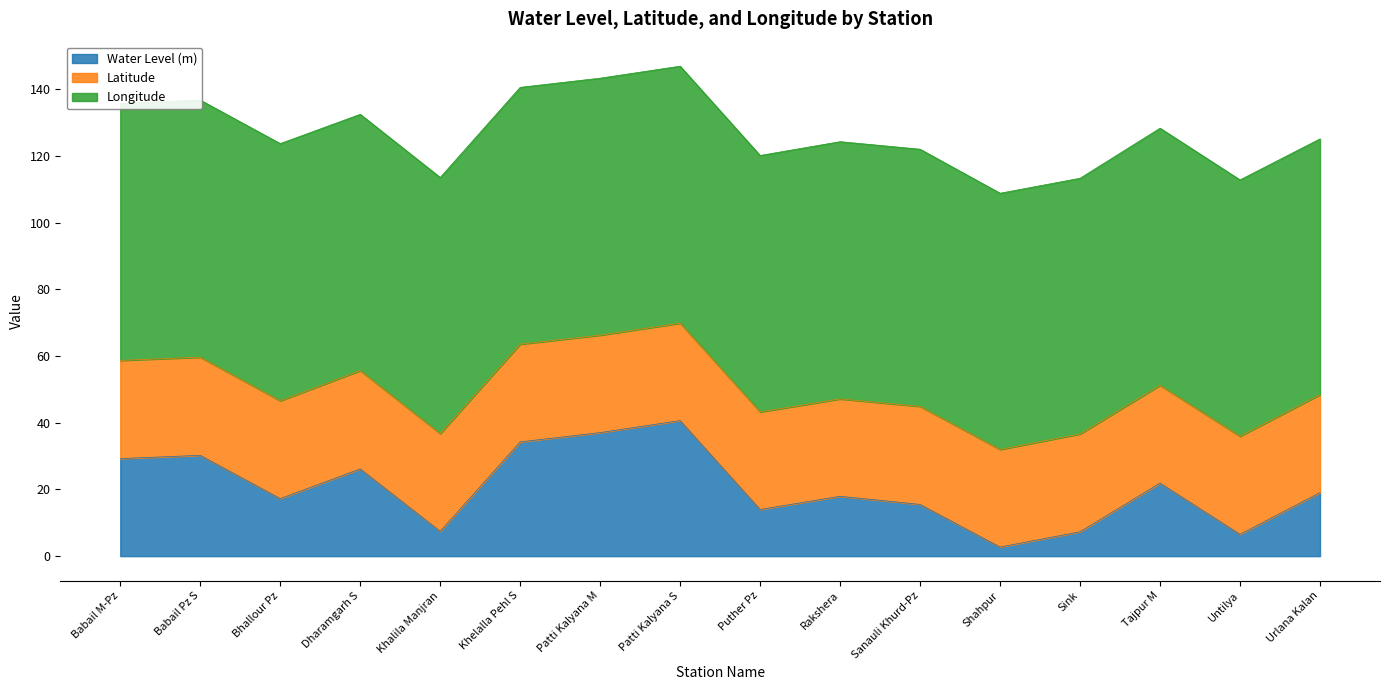

At which category does Water Level (m) reach its first local valley?

Bhallour Pz